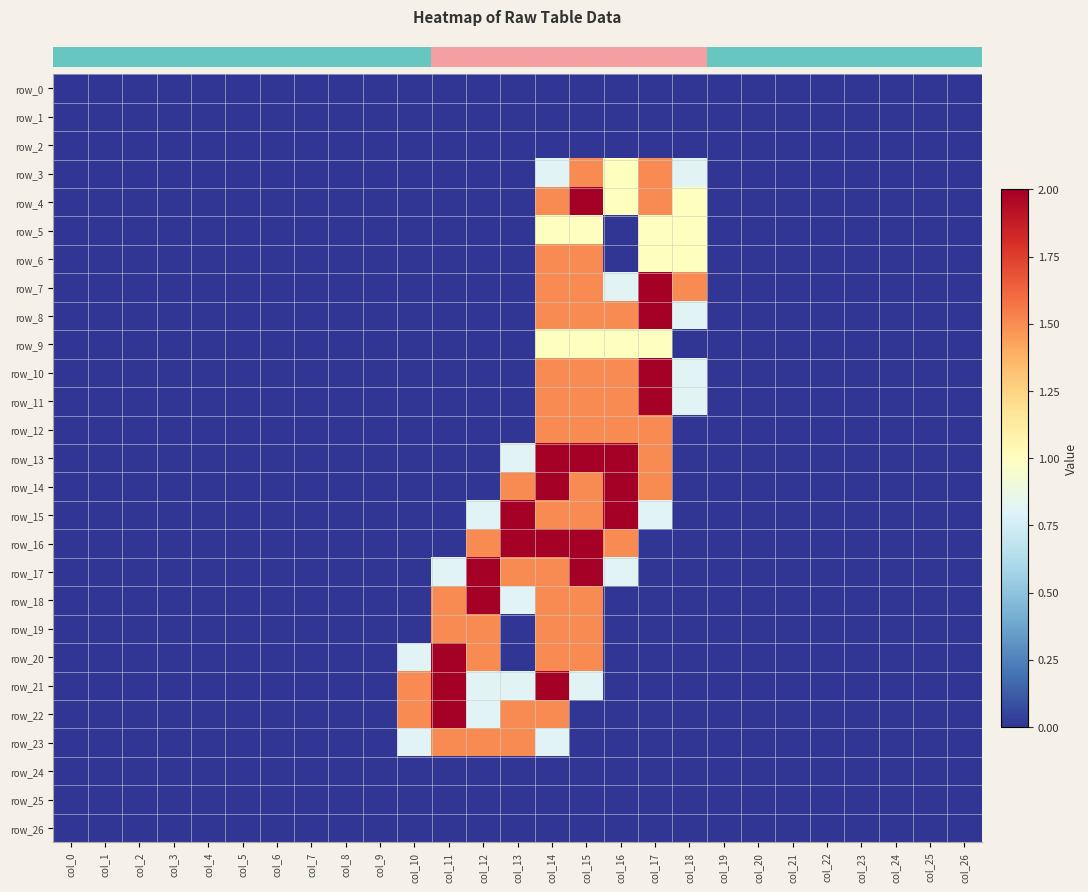

What is the sum of all row_12 values?

6.0